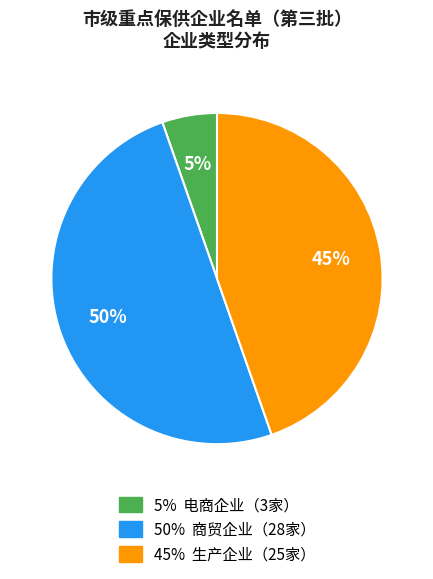

To the nearest percent, what is the difference between the largest and smallest slice percentages?

45%